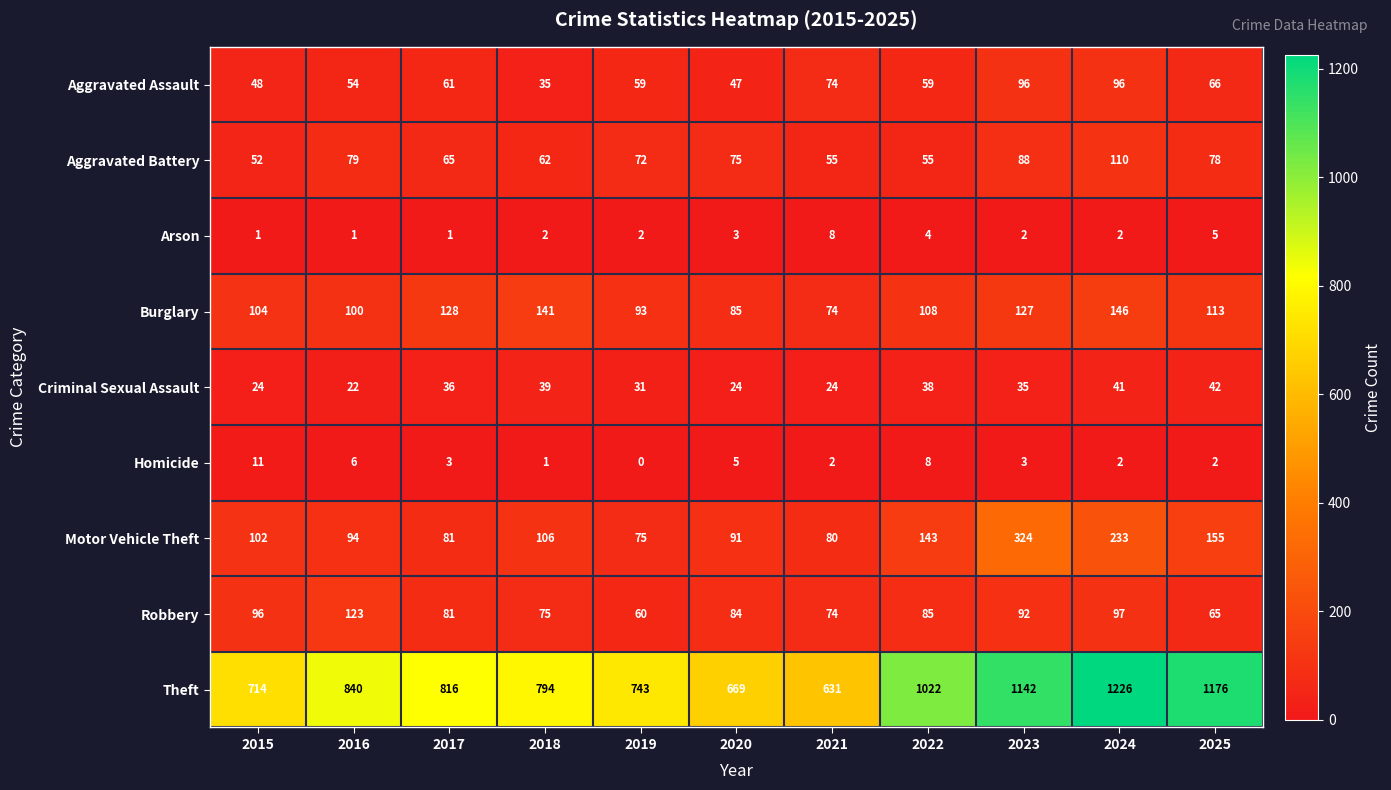

What is the difference between the Homicide values at 2021 and 2016?

4